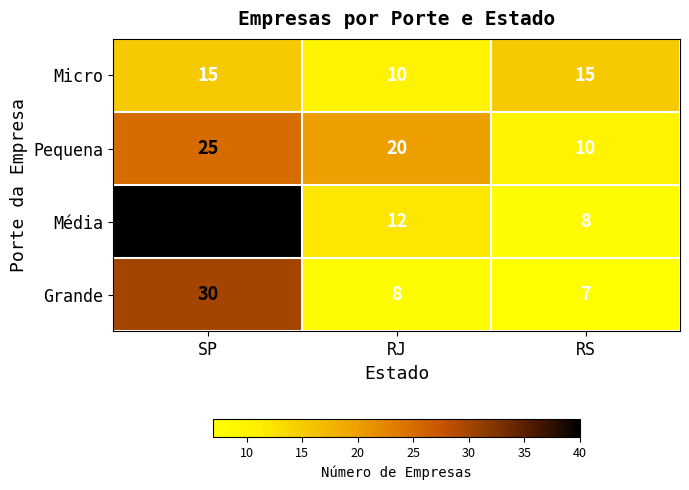

Rank the series at SP from lowest to highest value.

Micro, Pequena, Grande, Média